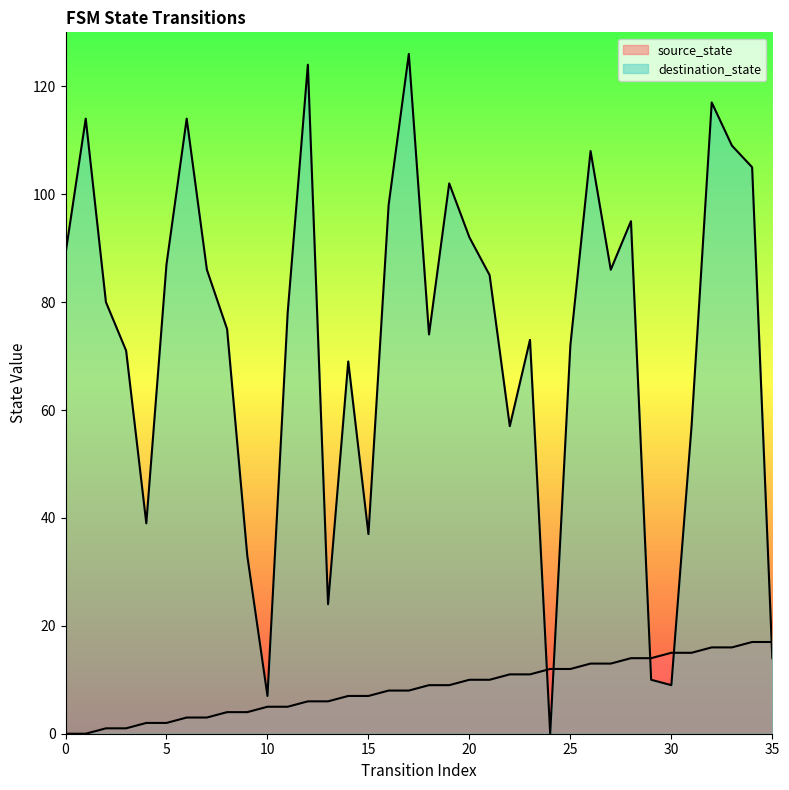

How many values in the source_state series are below 9?

18